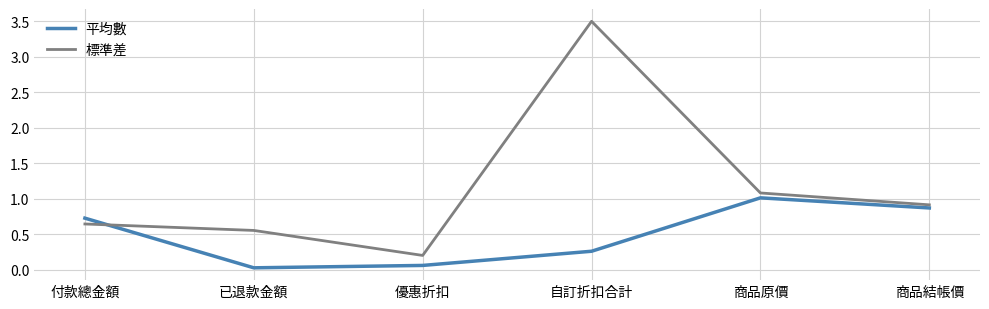

Is it true that 平均數 equals 0.9 at 商品結帳價?

True